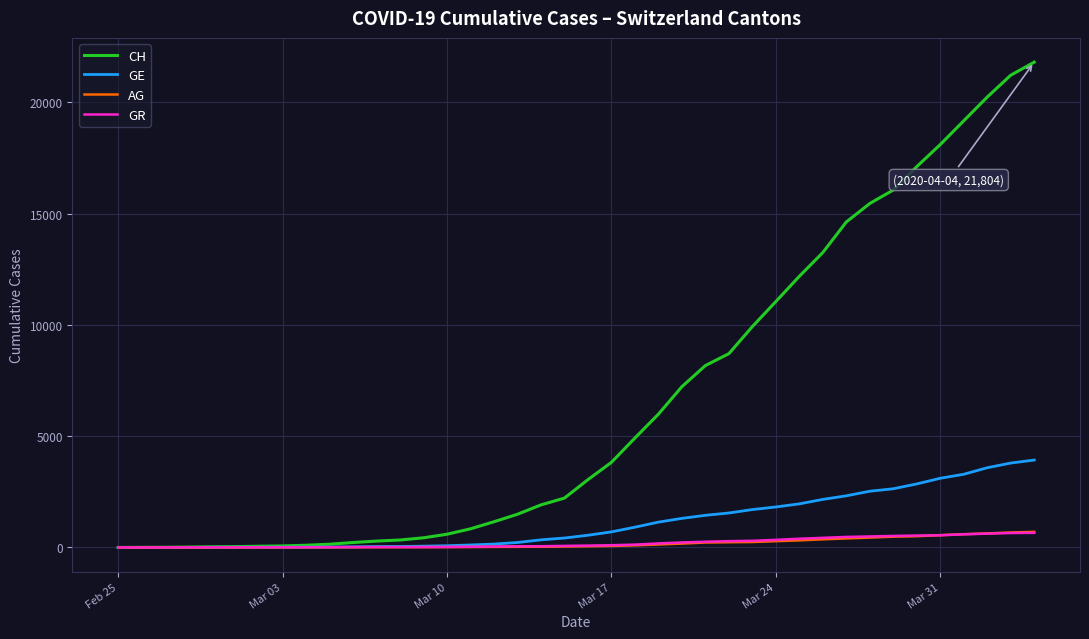

Which series has the widest spread of values?

CH